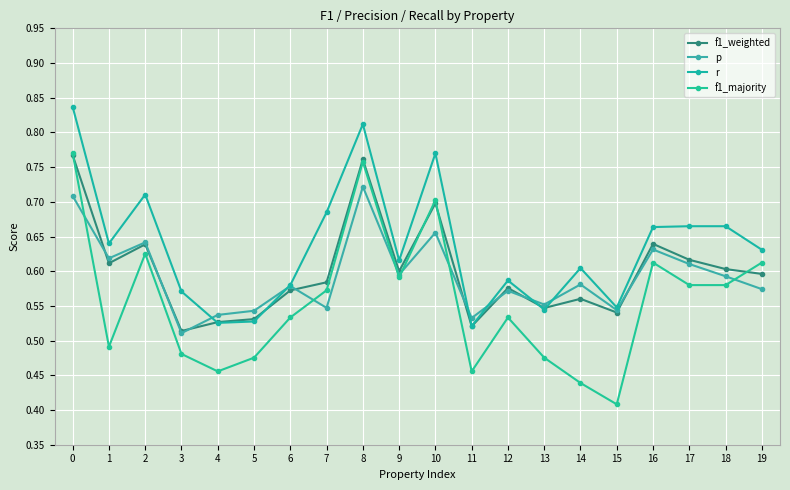

Reading left to right, what are all the values shown in this chart?

f1_weighted: 0=0.8	1=0.6	2=0.6	3=0.5	4=0.5	5=0.5	6=0.6	7=0.6	8=0.8	9=0.6	10=0.7	11=0.5	12=0.6	13=0.5	14=0.6	15=0.5	16=0.6	17=0.6	18=0.6	19=0.6
p: 0=0.7	1=0.6	2=0.6	3=0.5	4=0.5	5=0.5	6=0.6	7=0.5	8=0.7	9=0.6	10=0.7	11=0.5	12=0.6	13=0.6	14=0.6	15=0.5	16=0.6	17=0.6	18=0.6	19=0.6
r: 0=0.8	1=0.6	2=0.7	3=0.6	4=0.5	5=0.5	6=0.6	7=0.7	8=0.8	9=0.6	10=0.8	11=0.5	12=0.6	13=0.5	14=0.6	15=0.5	16=0.7	17=0.7	18=0.7	19=0.6
f1_majority: 0=0.8	1=0.5	2=0.6	3=0.5	4=0.5	5=0.5	6=0.5	7=0.6	8=0.8	9=0.6	10=0.7	11=0.5	12=0.5	13=0.5	14=0.4	15=0.4	16=0.6	17=0.6	18=0.6	19=0.6